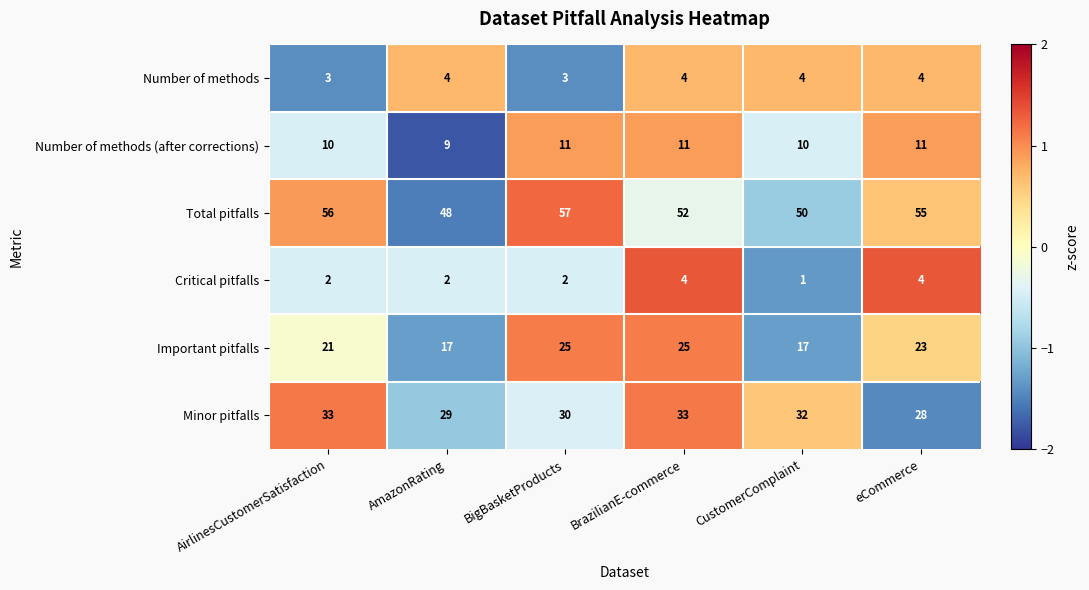

Count the Number of methods (after corrections) values in the range 10 to 11.

5